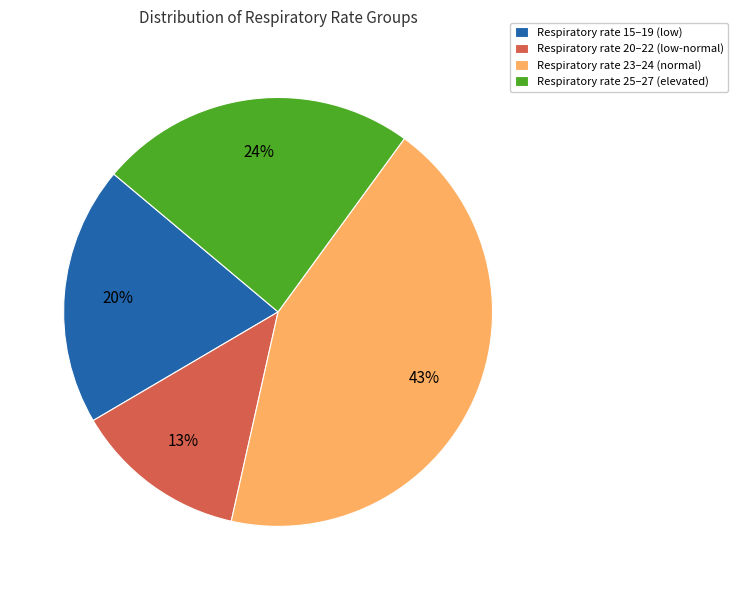

What is the ratio of the value at Respiratory rate 20–22 (low-normal) to the value at Respiratory rate 23–24 (normal)?

0.3